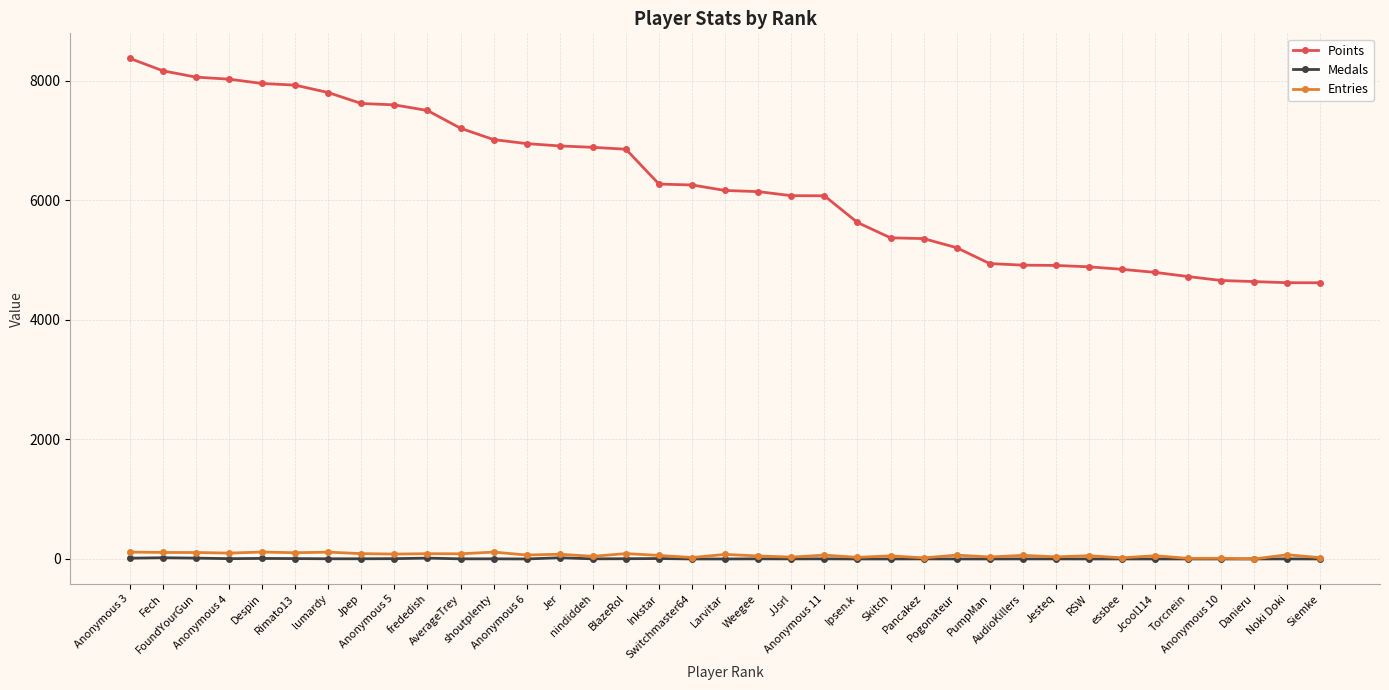

Which series has the largest total across all categories?

Points